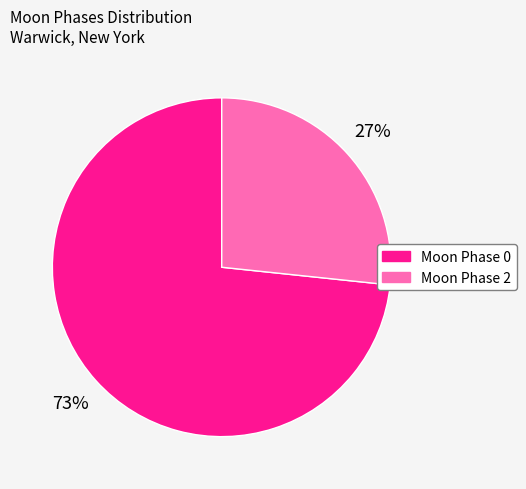

How many slices are in this pie chart?

2